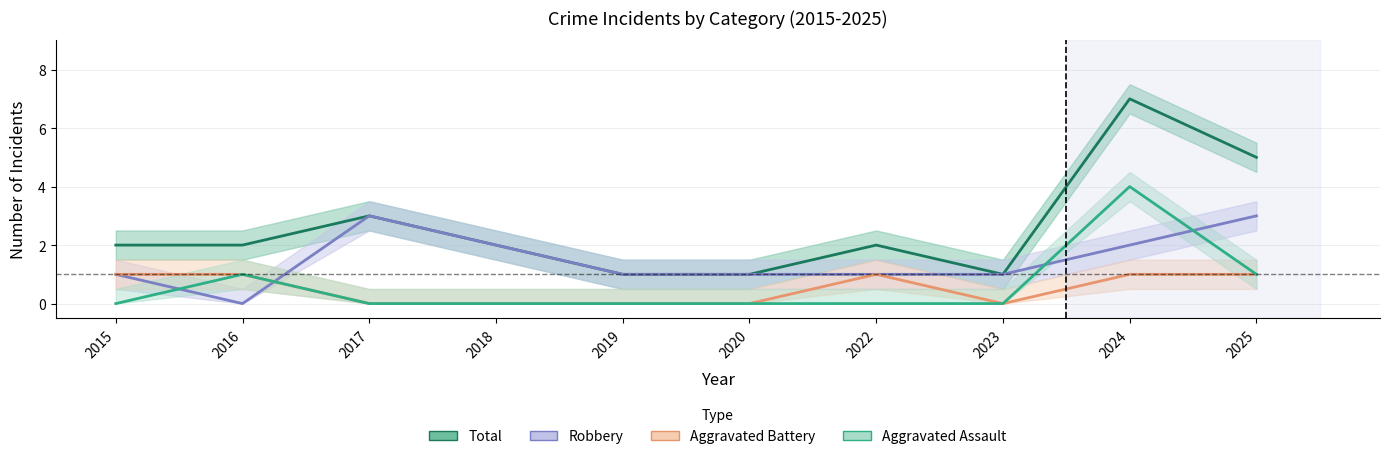

How many intersections are there between Robbery and Aggravated Assault?

4